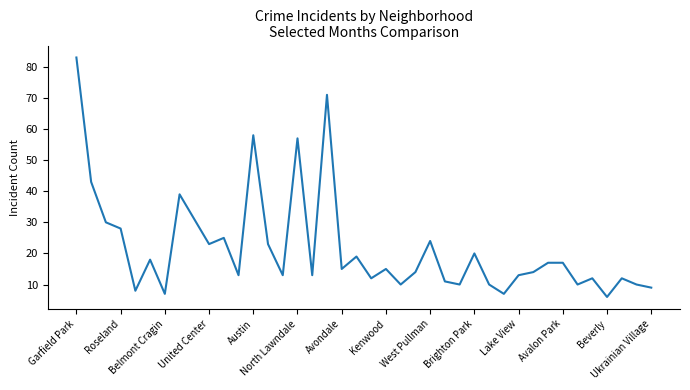

What is the maximum value shown in the chart?

83